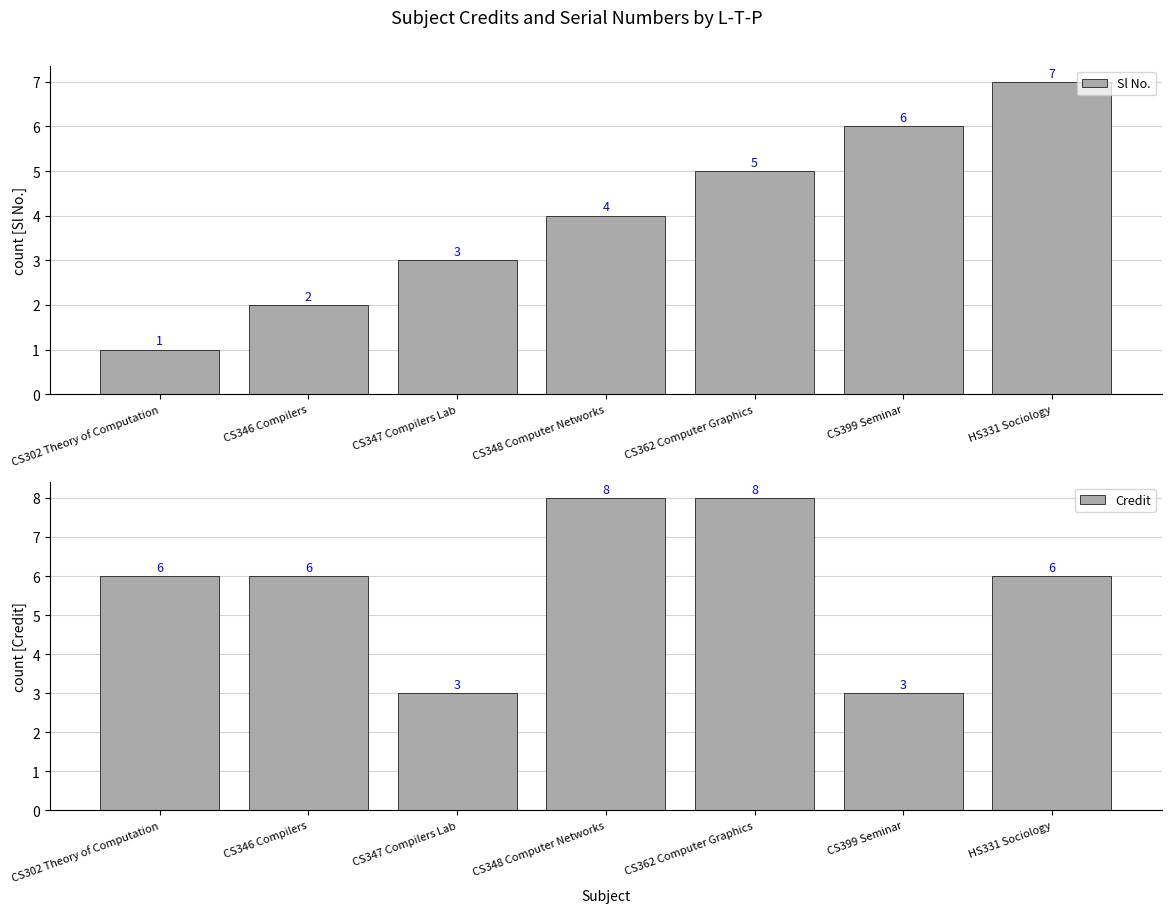

How many Sl No. values are between 2 and 6?

5